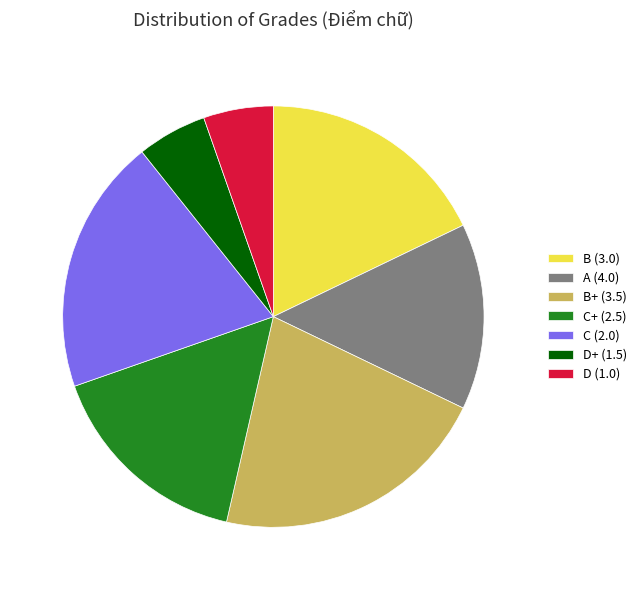

True or false: A (4.0) accounts for 33% of the total.

False